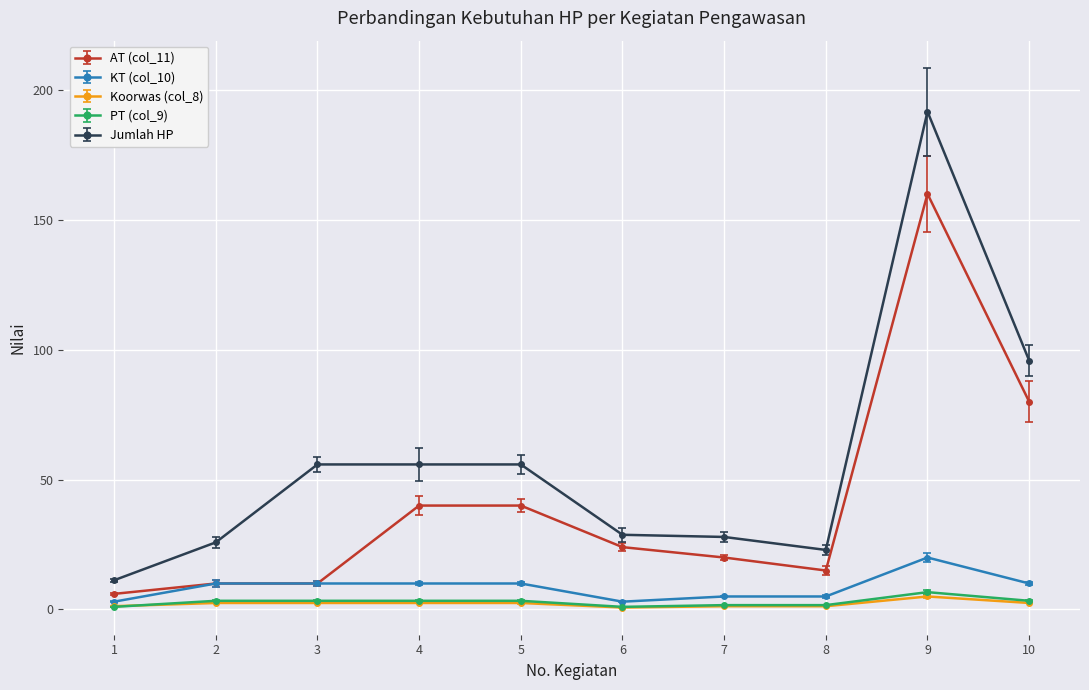

At which label does AT (col_11) first exceed 24?

4